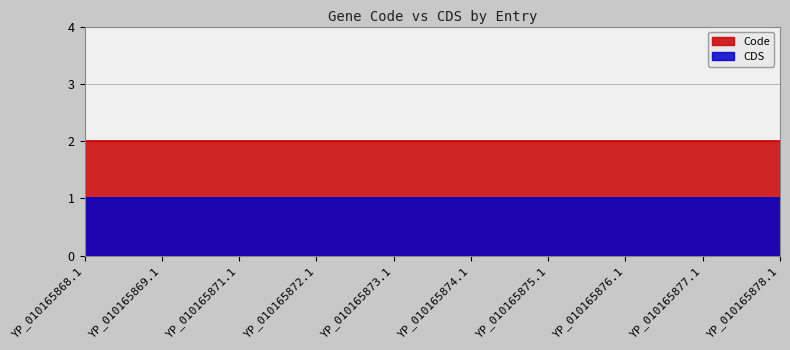

The Code series shows 2 at YP_010165876.1. True or false?

True